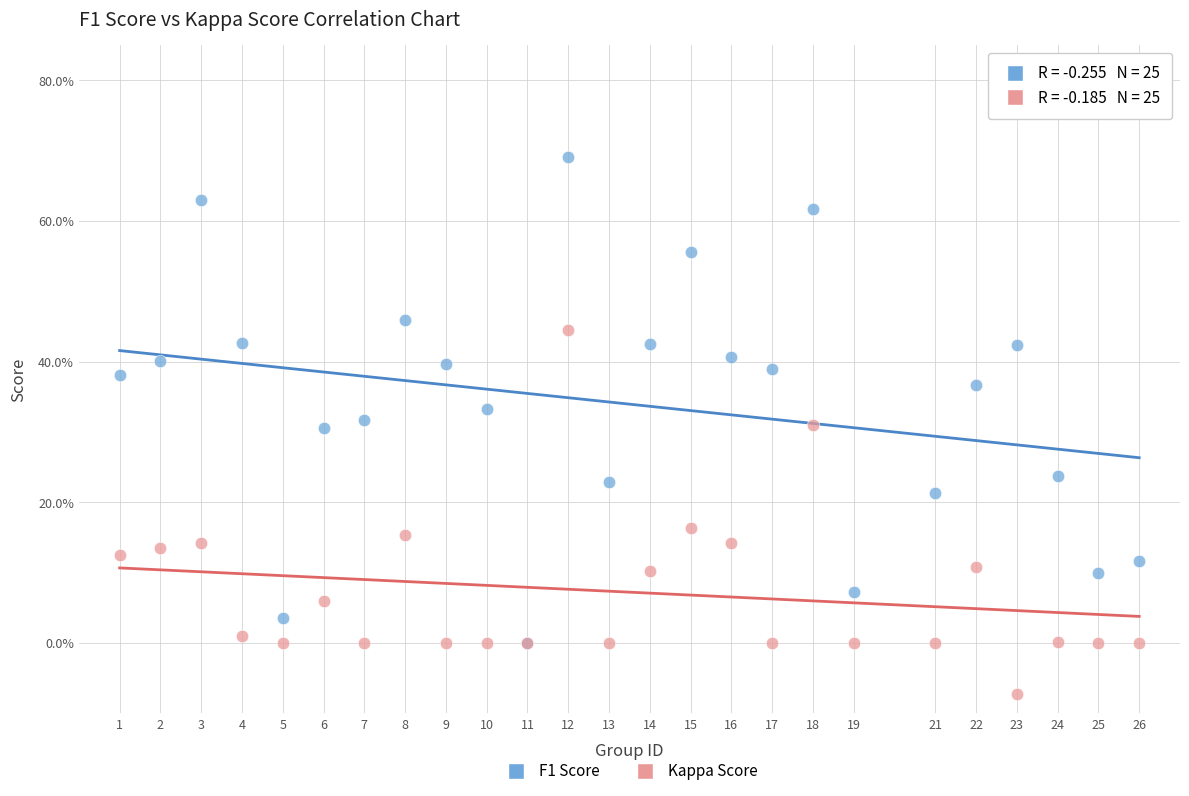

What are all the series names shown in the legend?

F1 Score, Kappa Score